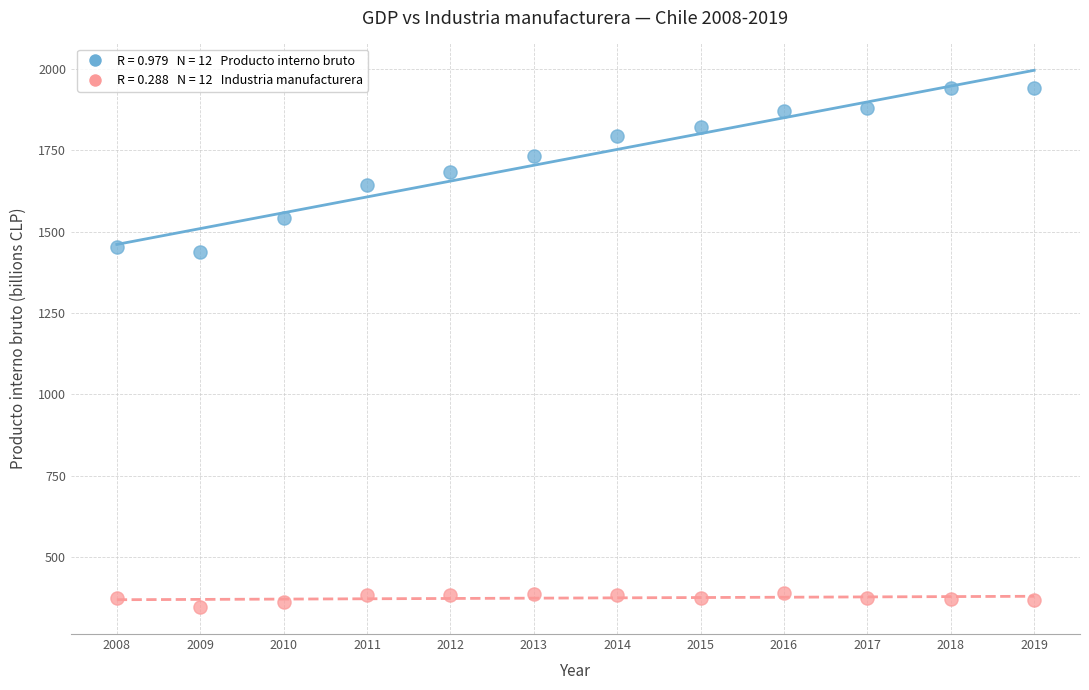

Across all data points, what is the range of Y values (max minus min)?

1598